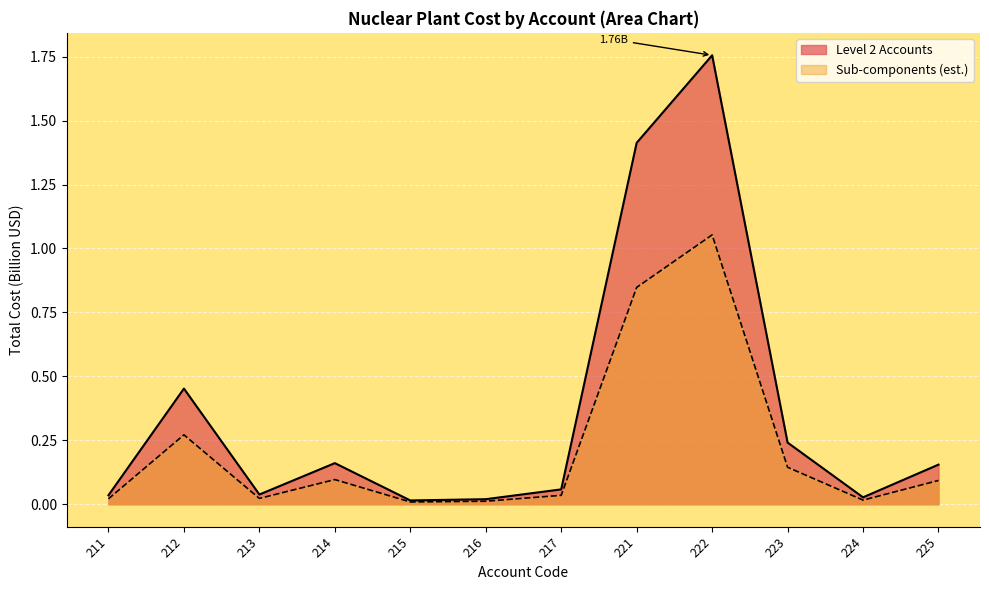

Reading left to right, transcribe all the data shown in this chart.

211=0.0	212=0.5	213=0.0	214=0.2	215=0.0	216=0.0	217=0.1	221=1.4	222=1.8	223=0.2	224=0.0	225=0.2